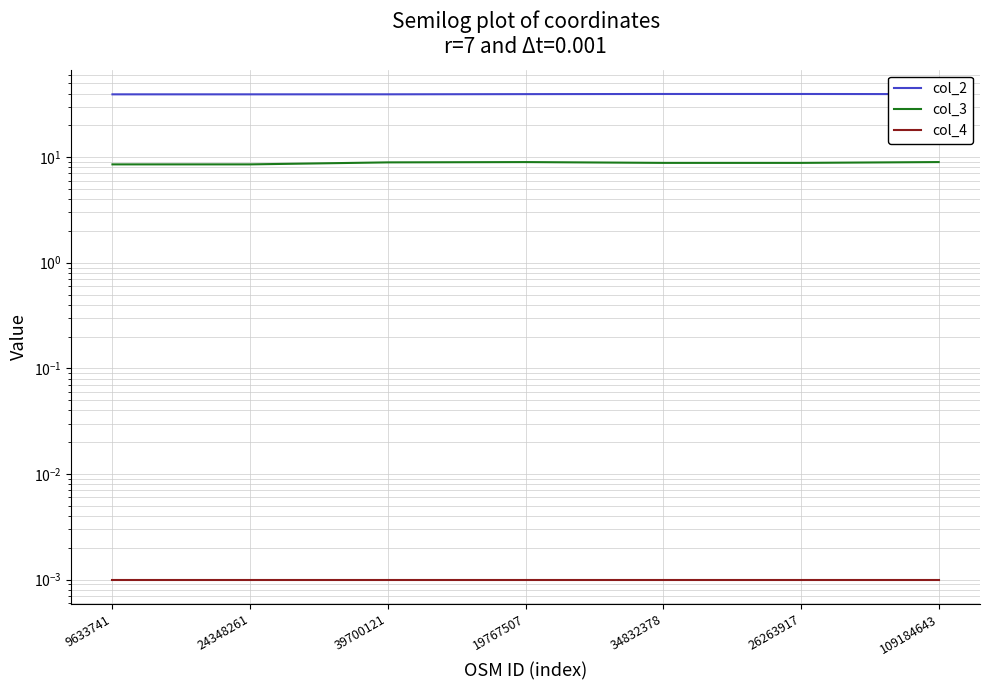

Count the number of data series in this chart.

3